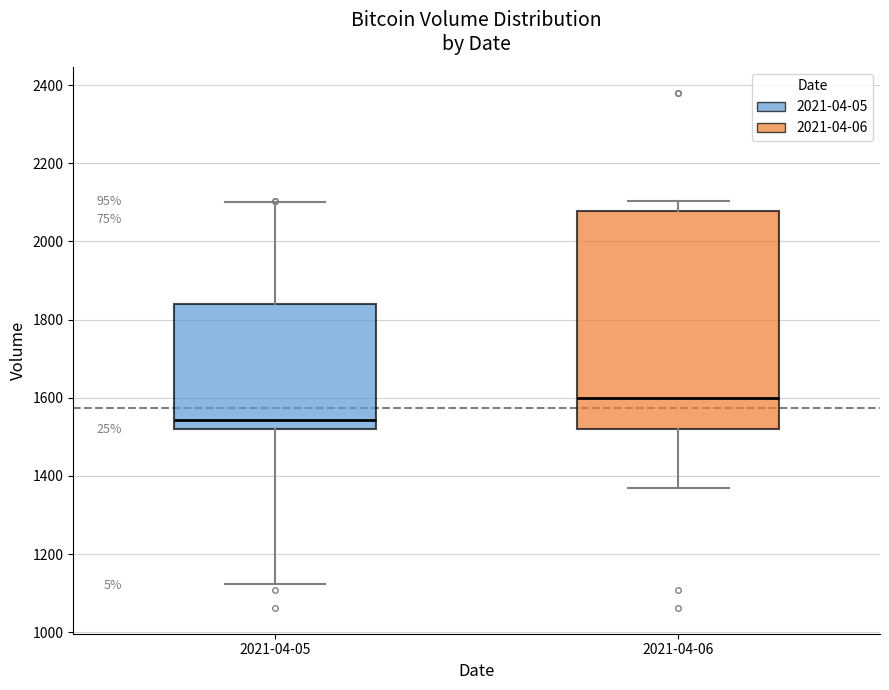

Which box's median line is the lowest?

2021-04-05